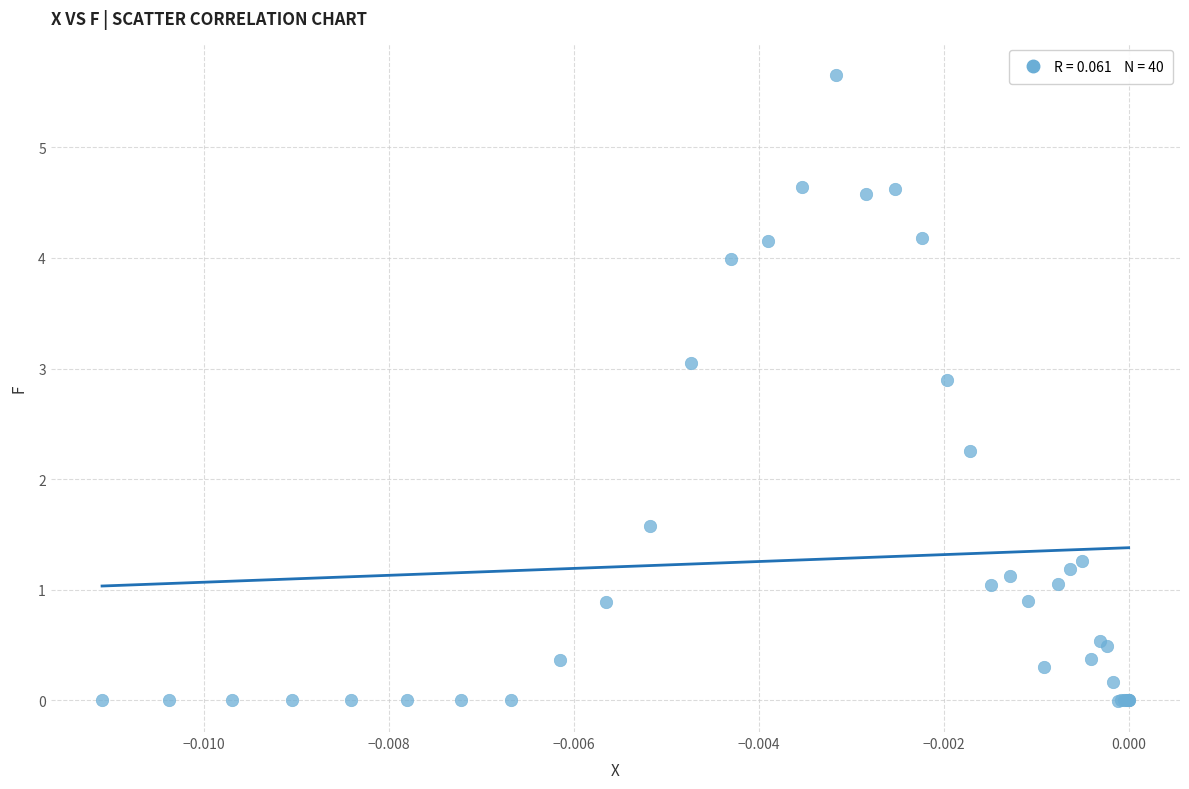

What Y value in the scatter plot is closest to 2?

2.3